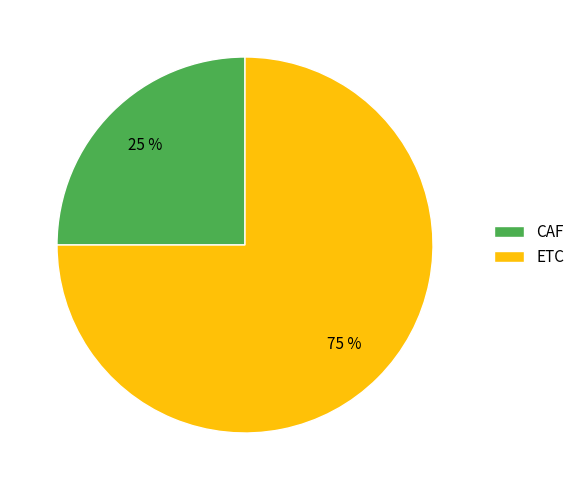

What is the largest slice in the pie chart?

ETC